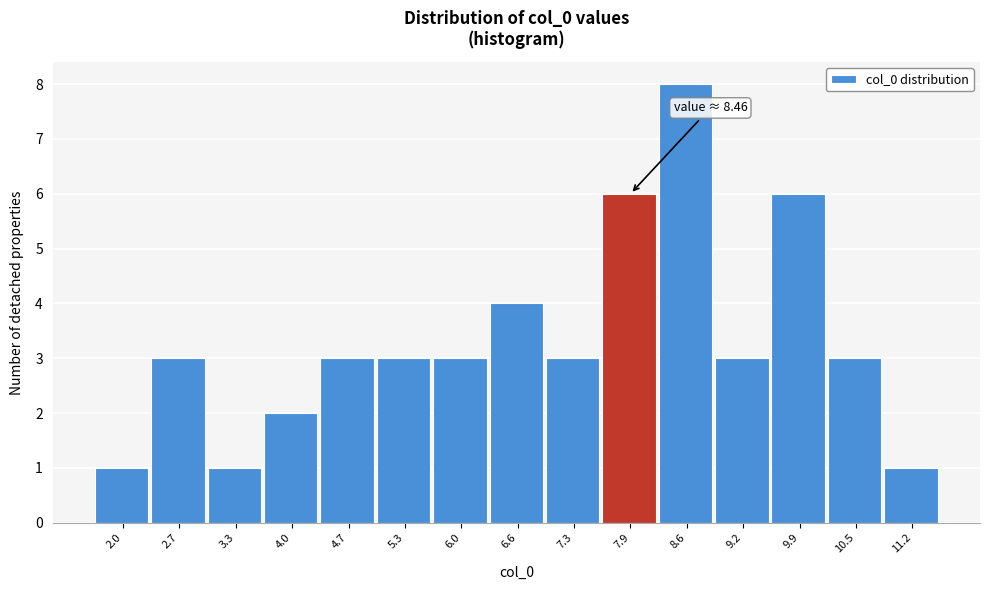

Reading left to right, extract all data points from this chart.

1	3	1	2	3	3	3	4	3	6	8	3	6	3	1